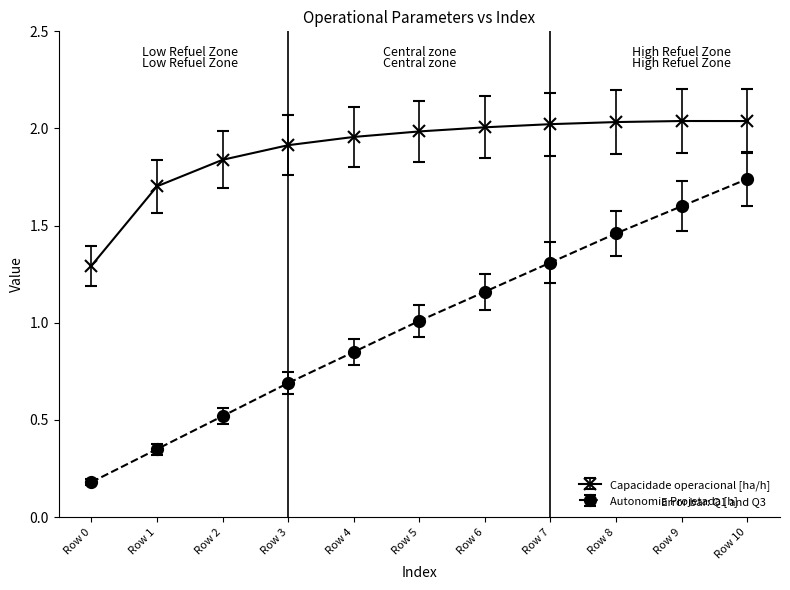

Rank the series by their maximum value, from lowest to highest.

Autonomia Projetada [h], Capacidade operacional [ha/h]